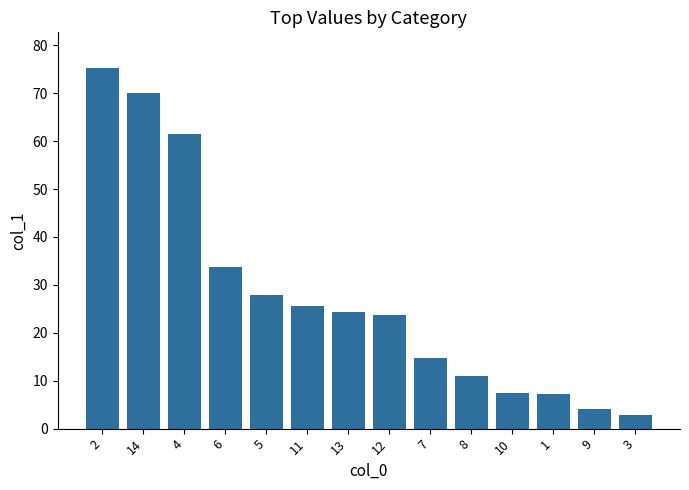

Where is the data nearest to the value 39?

6